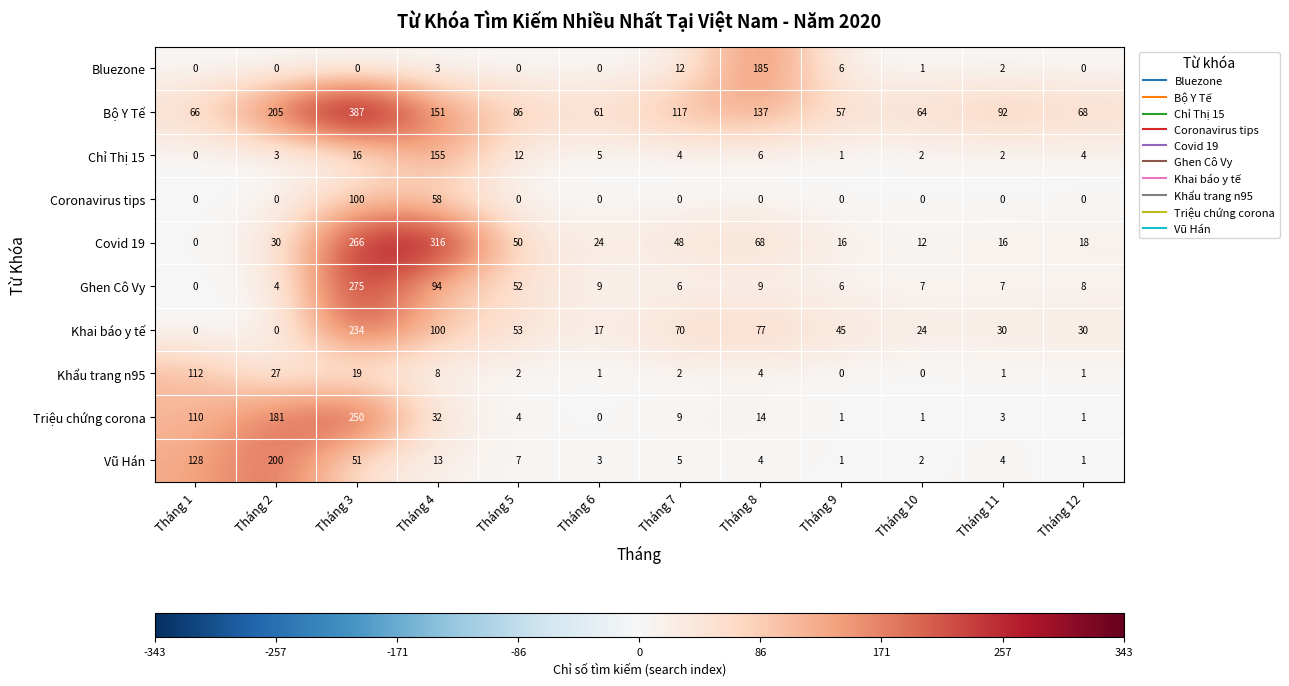

What is the total value across all series at Tháng 5?

266